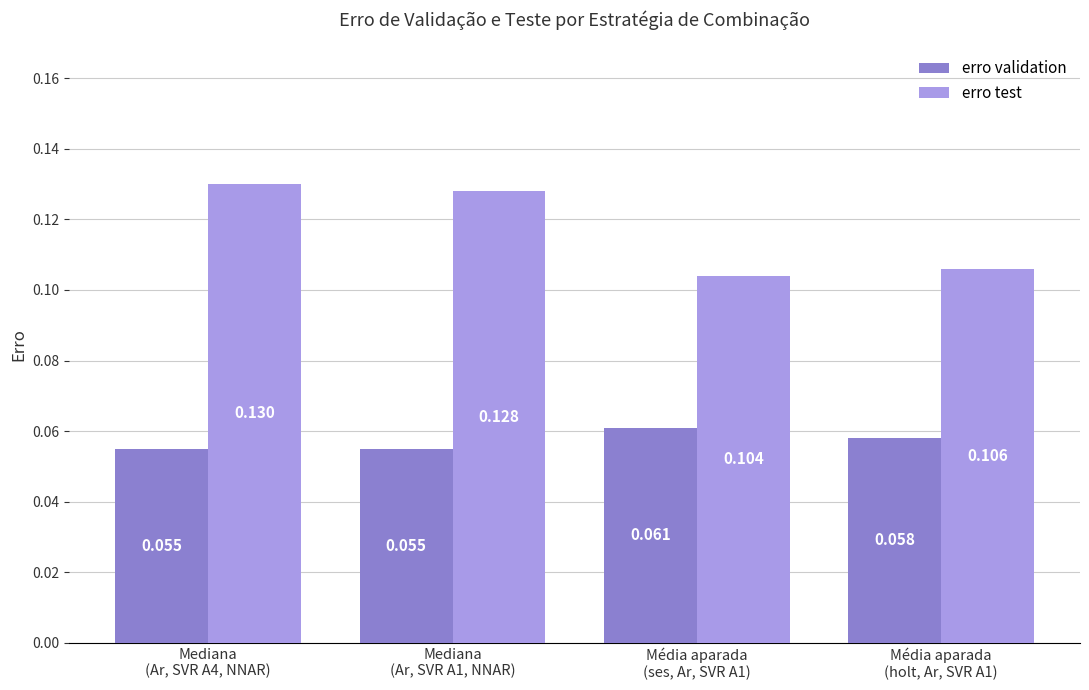

How many bars are there in each group?

2